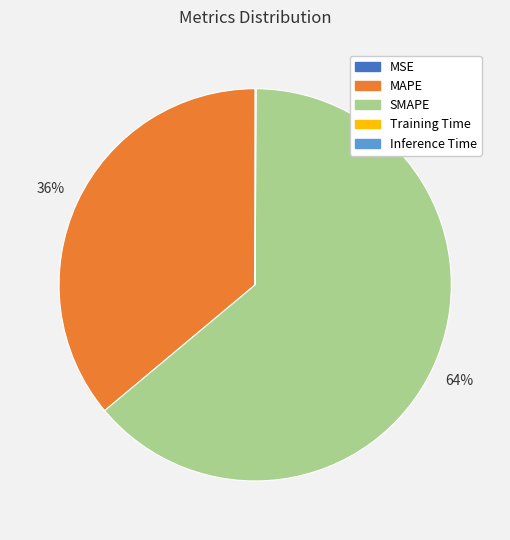

What percentage is the MAPE slice, to the nearest percent?

36%